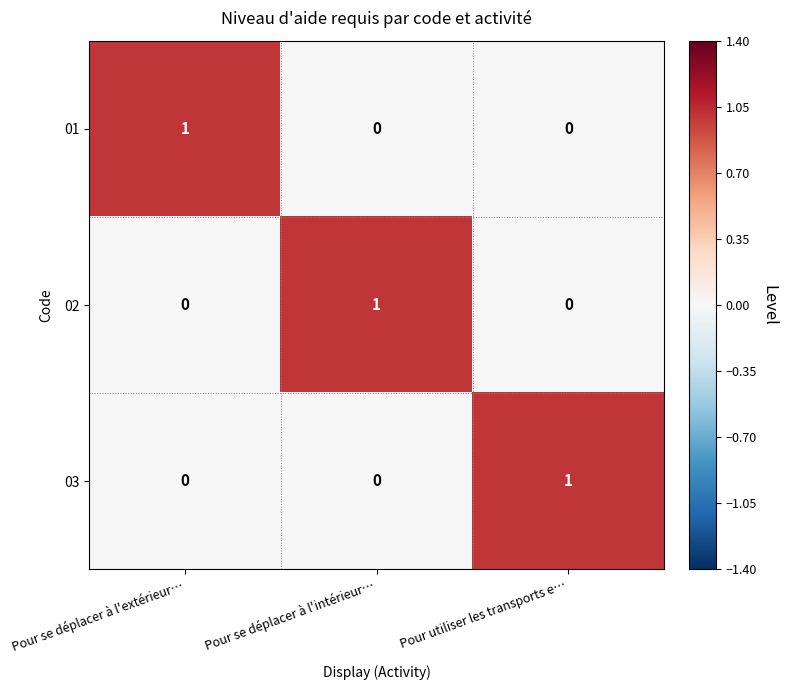

Count the number of categories in the chart.

3